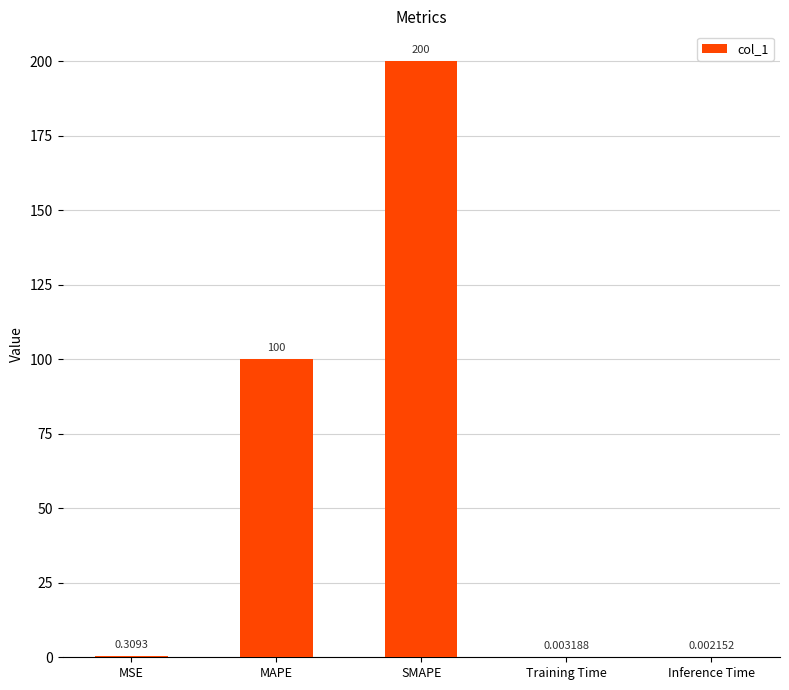

At which category does the chart reach its peak across all series?

SMAPE